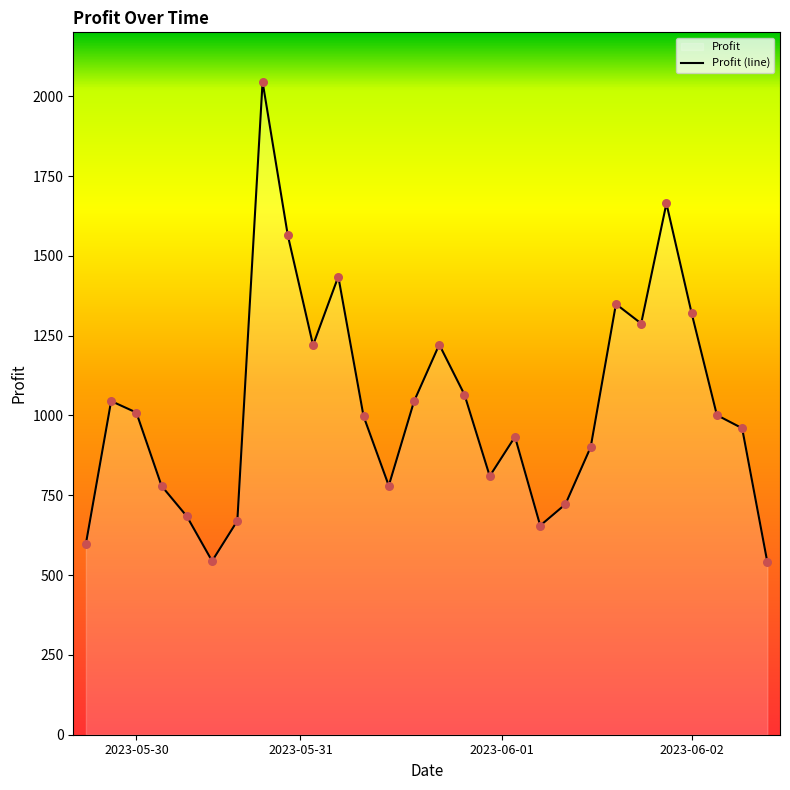

What is the change in value from 10 to 14?

-213